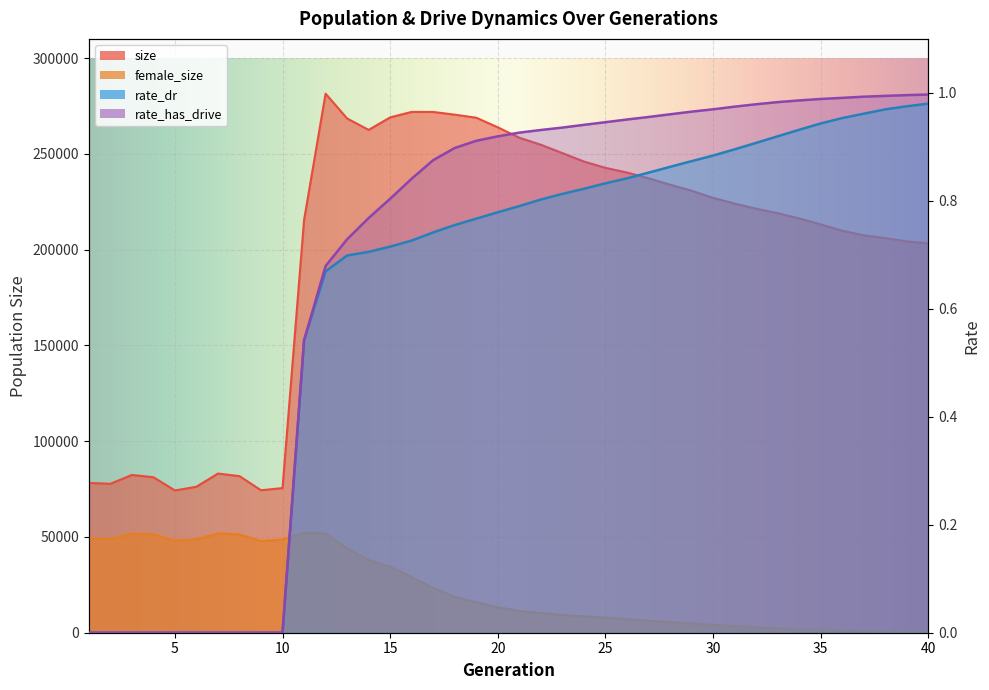

Where is rate_dr nearest to the value 0?

1